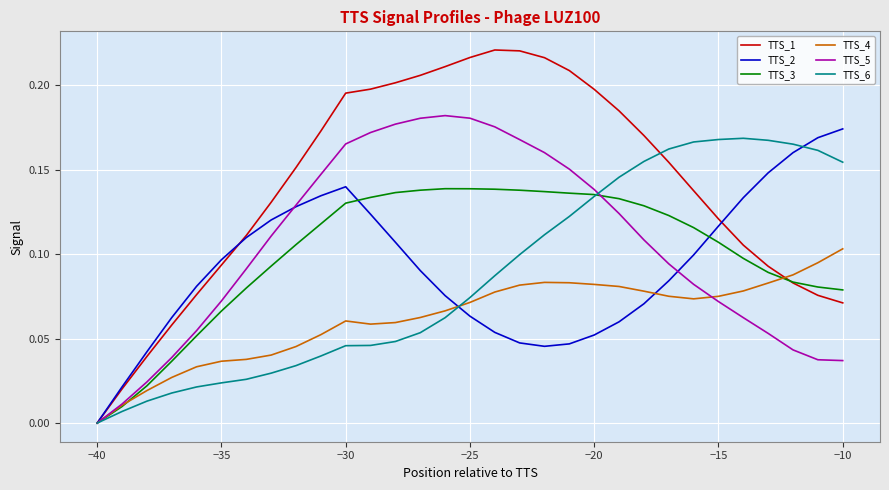

How many lines are shown in the chart?

6